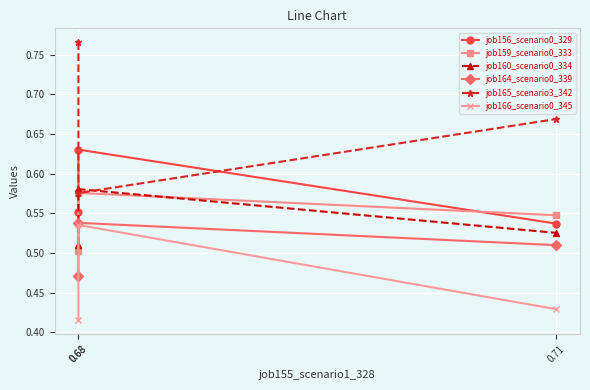

Rank the series at 0.71 from highest to lowest value.

job165_scenario3_342, job159_scenario0_333, job156_scenario0_329, job160_scenario0_334, job164_scenario0_339, job166_scenario0_345